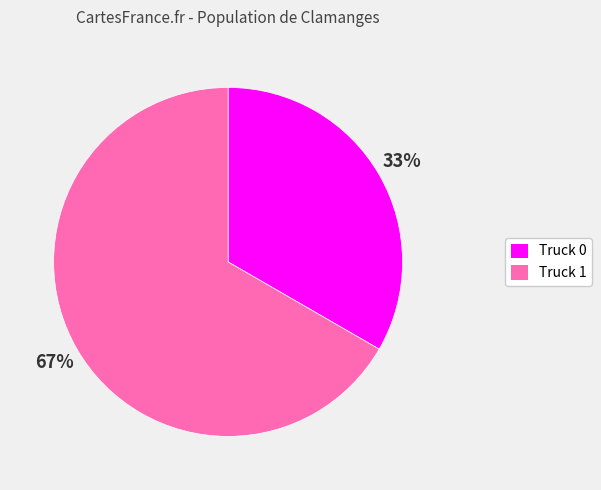

Which slice is the smallest?

Truck 0